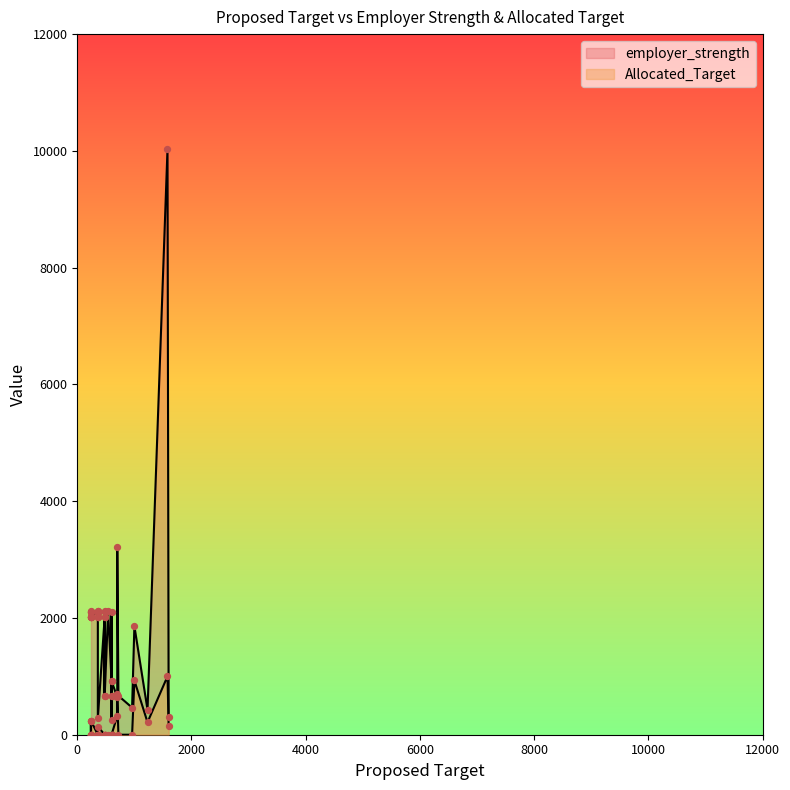

Which series has the largest Y range (max minus min)?

employer_strength